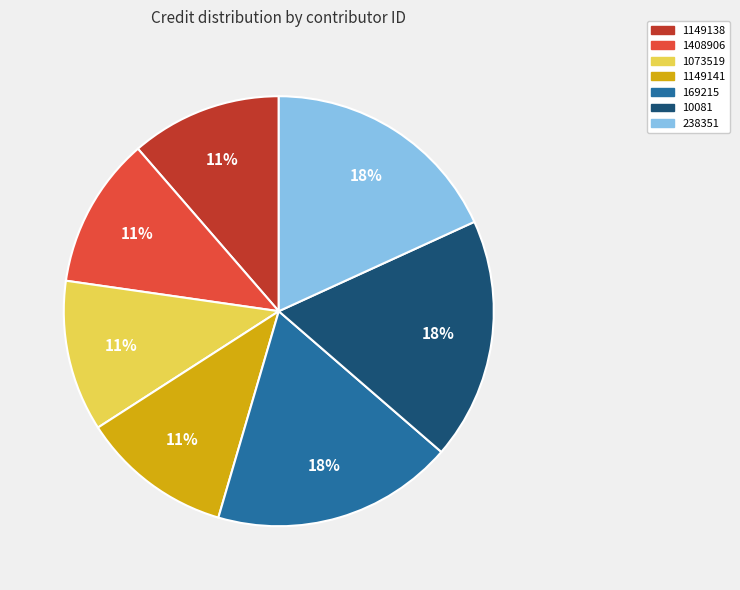

Is the sum of 1073519 and 169215 greater than half?

No